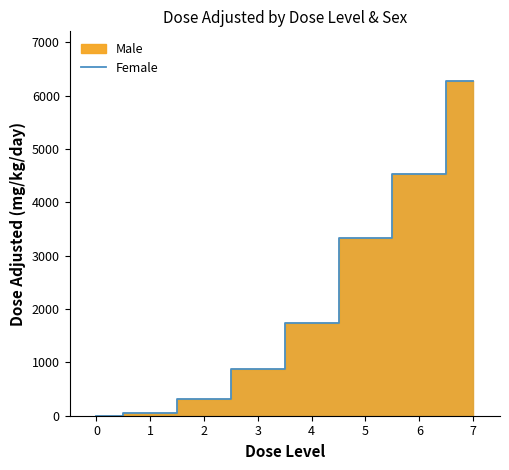

Reading left to right, extract all data points from this chart.

0=0.0	1=53.3	2=306.7	3=866.7	4=1733.3	5=3333.3	6=4533.3	7=6266.7